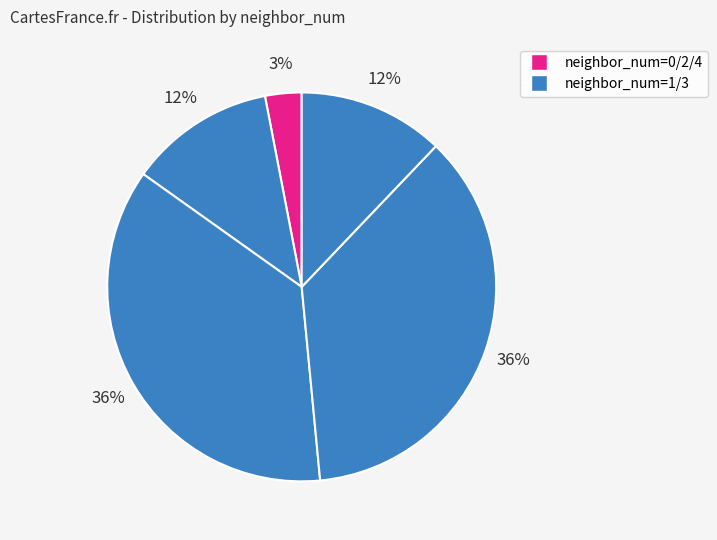

Count the number of slices in the pie.

5